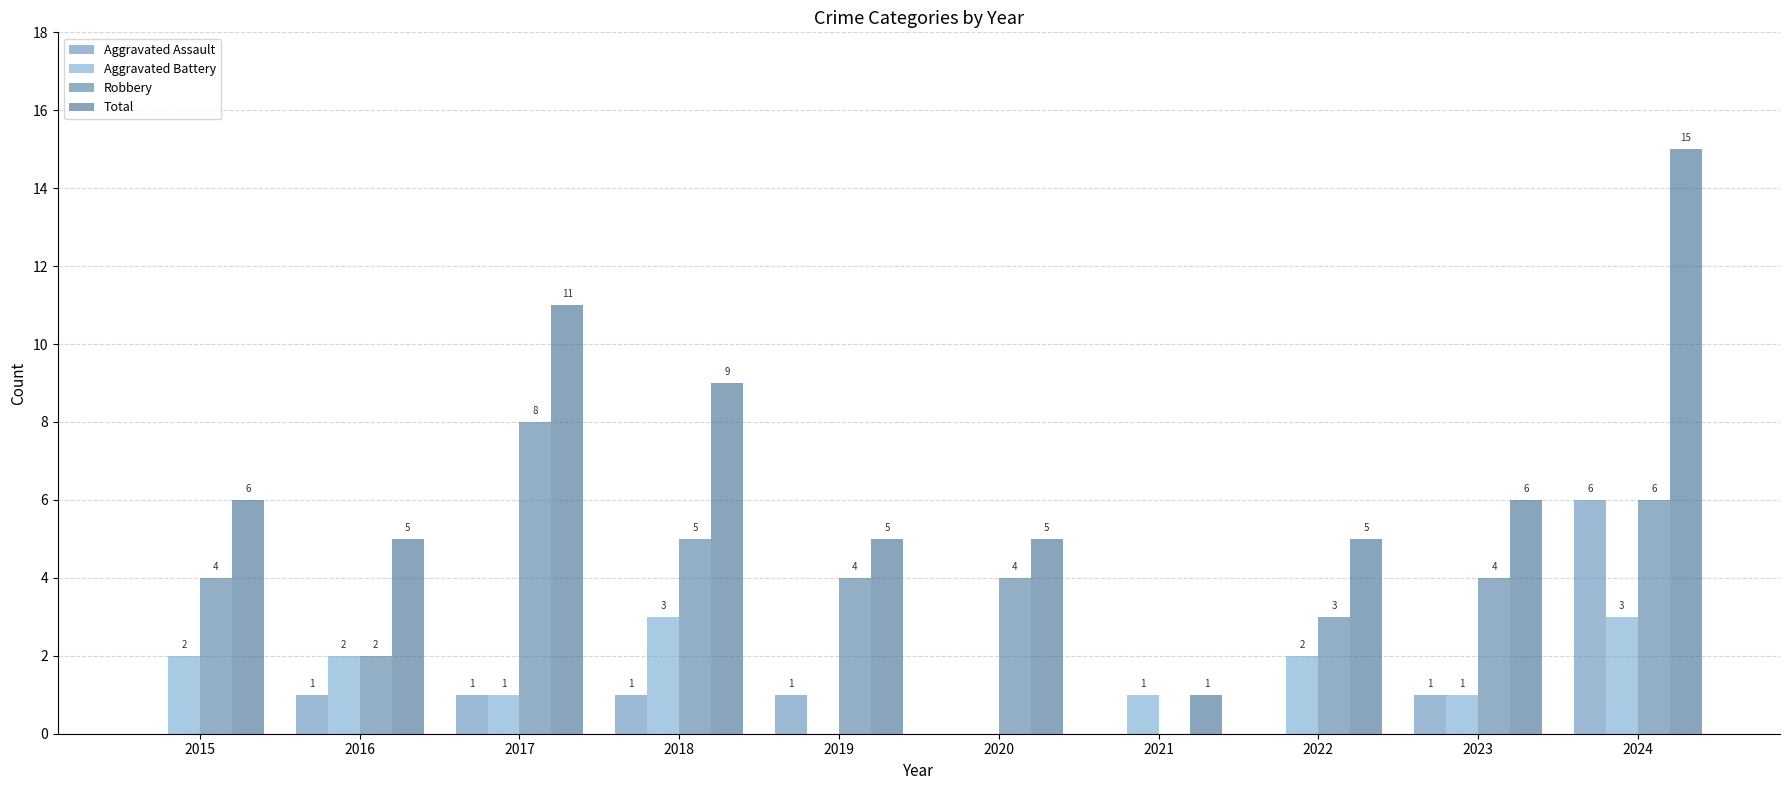

What is the difference between the highest and lowest values at 2024?

12